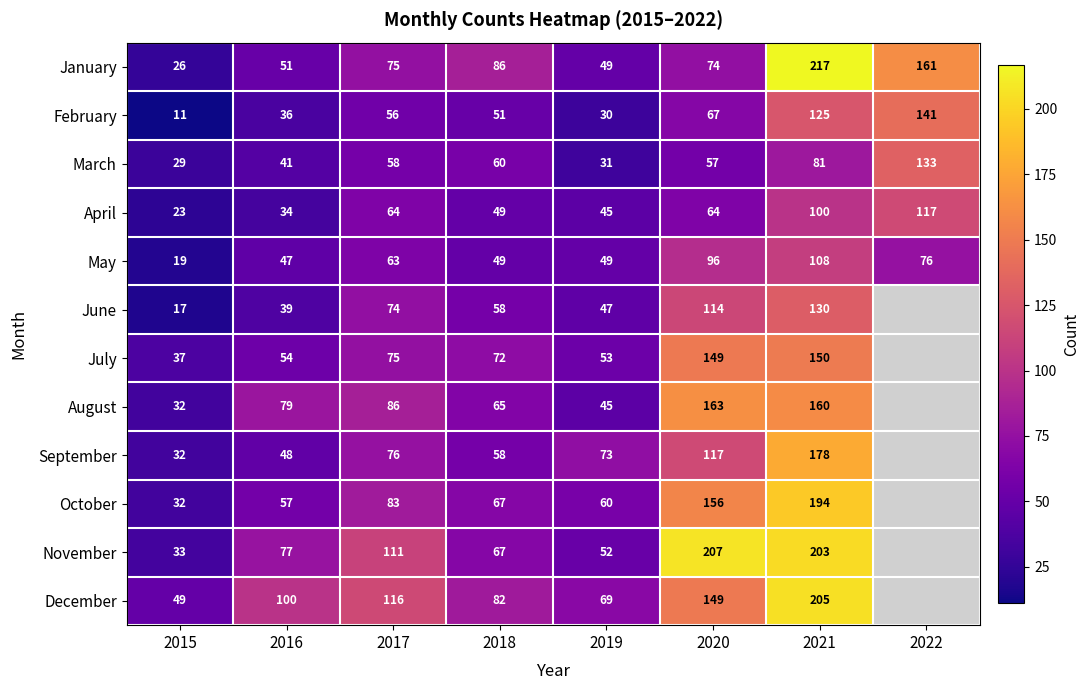

What is the sum of the August values at 2021 and 2019?

205